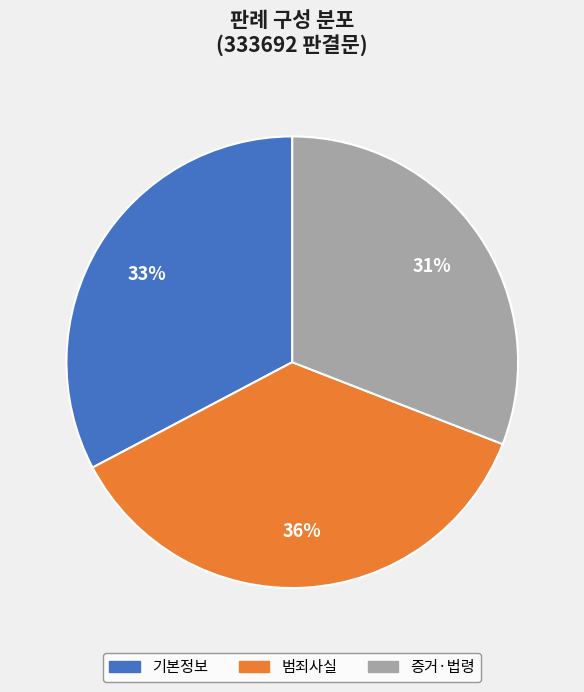

What is the largest slice in the pie chart?

범죄사실